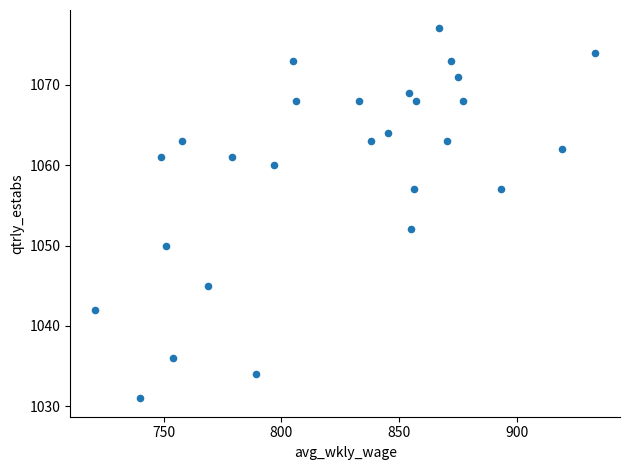

What Y value in the scatter plot is closest to 1054?

1052